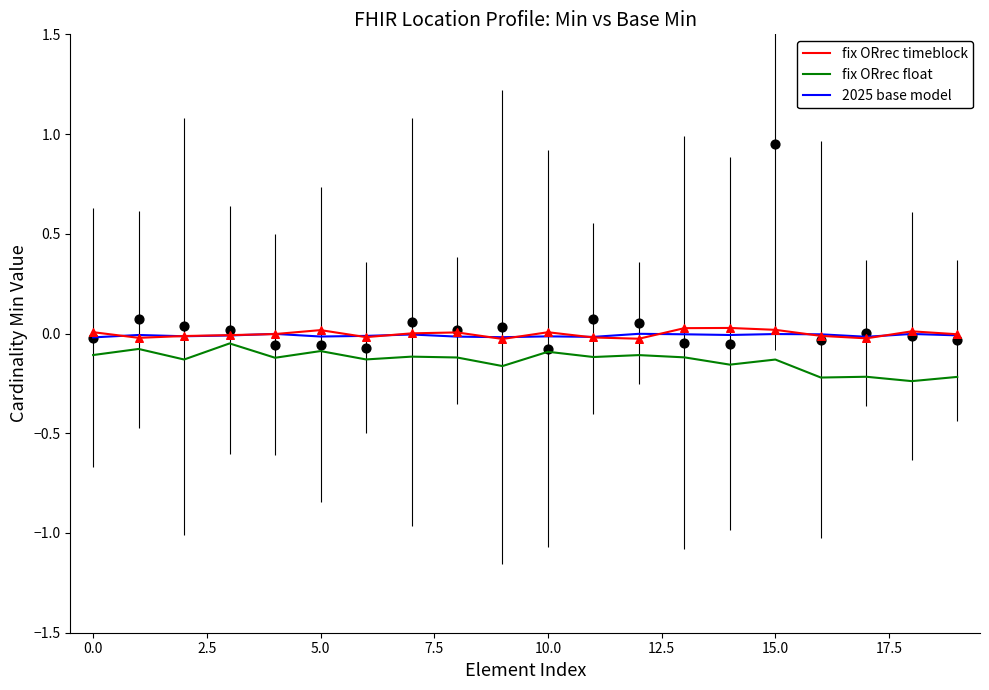

Which series has the largest total across all categories?

fix ORrec timeblock